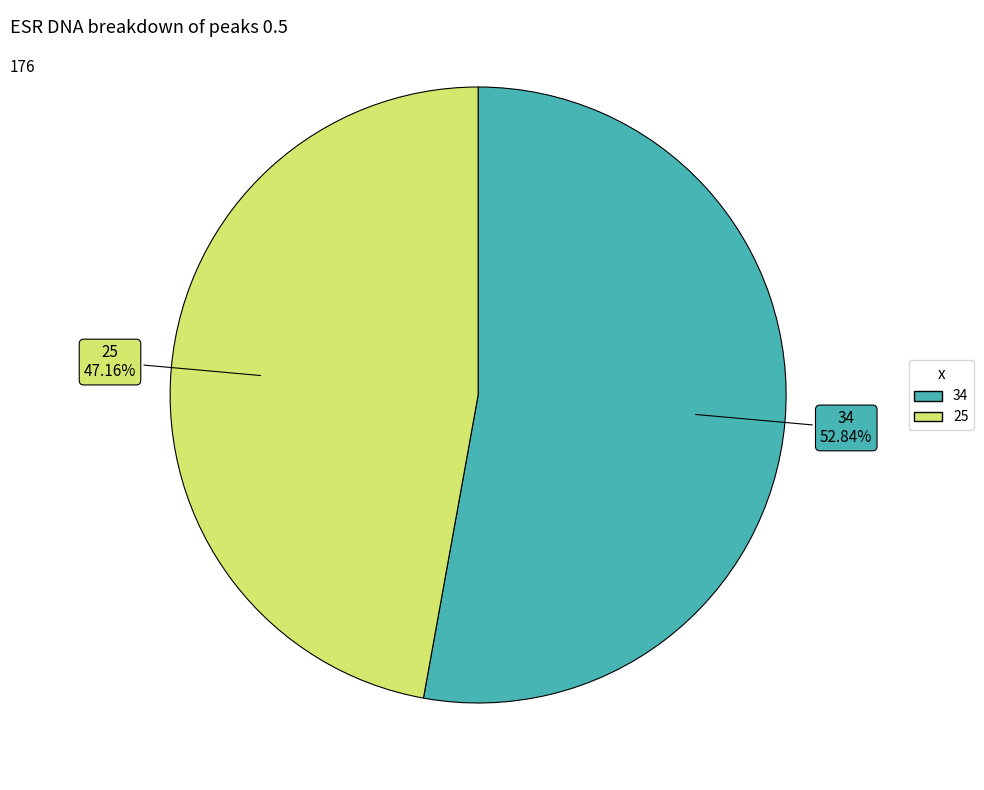

Rank the categories by value from lowest to highest.

25, 34